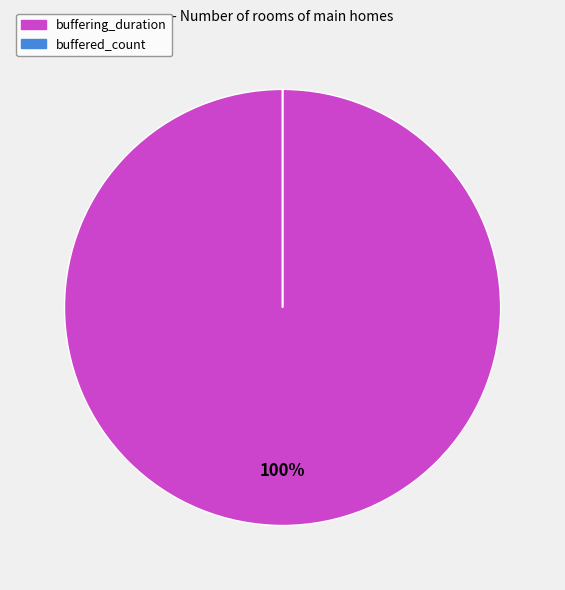

True or false: buffering_duration accounts for 100% of the total.

True